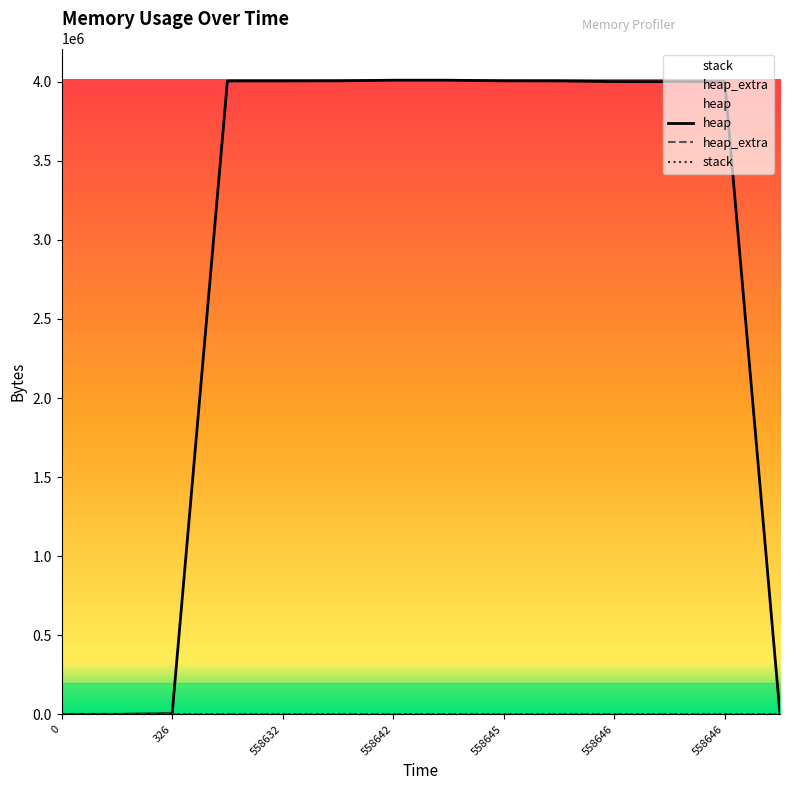

True or false: heap_extra and stack cross at least once.

False